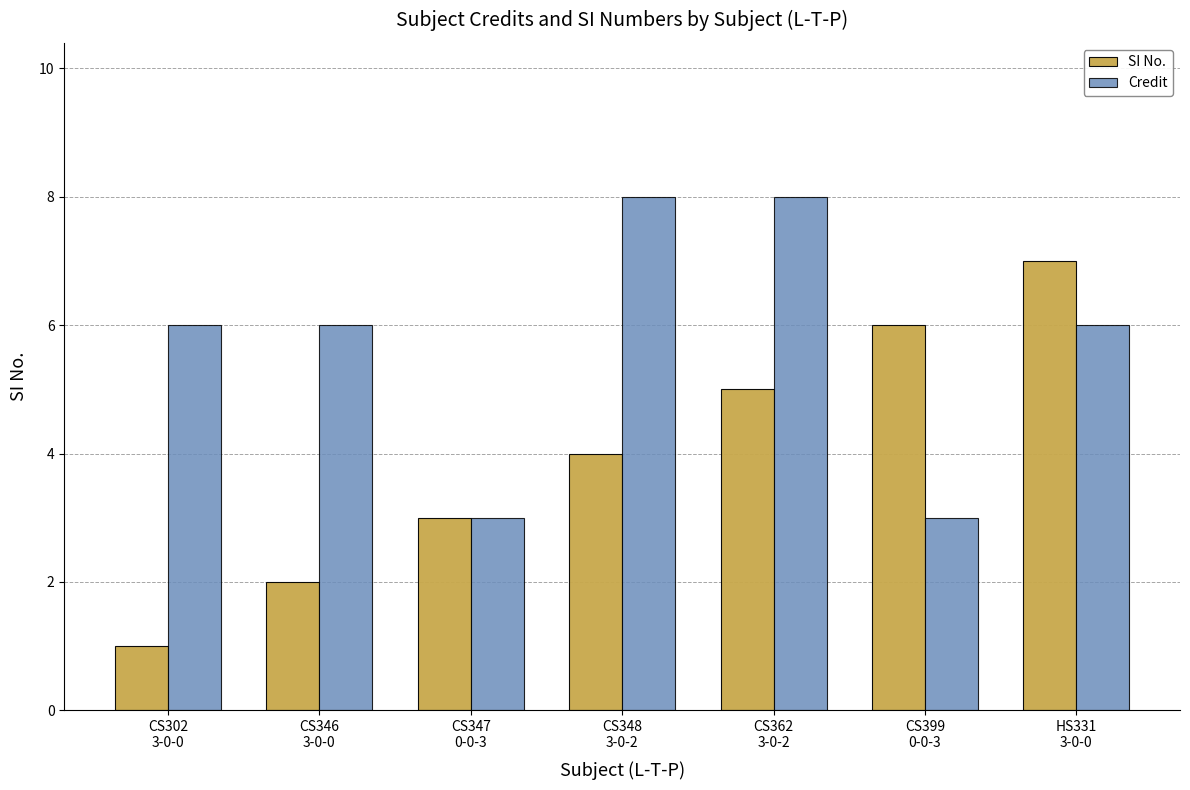

Does the chart contain stacked bars?

No